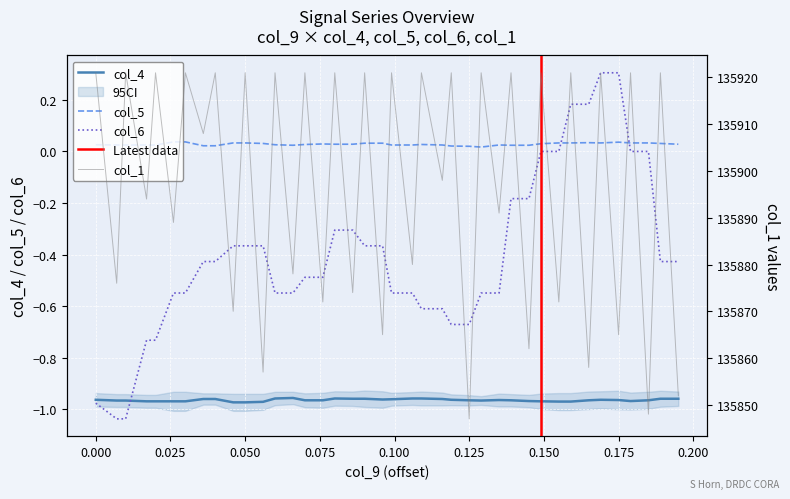

After their last crossing, which series has the higher values: col_6 or col_5?

col_5